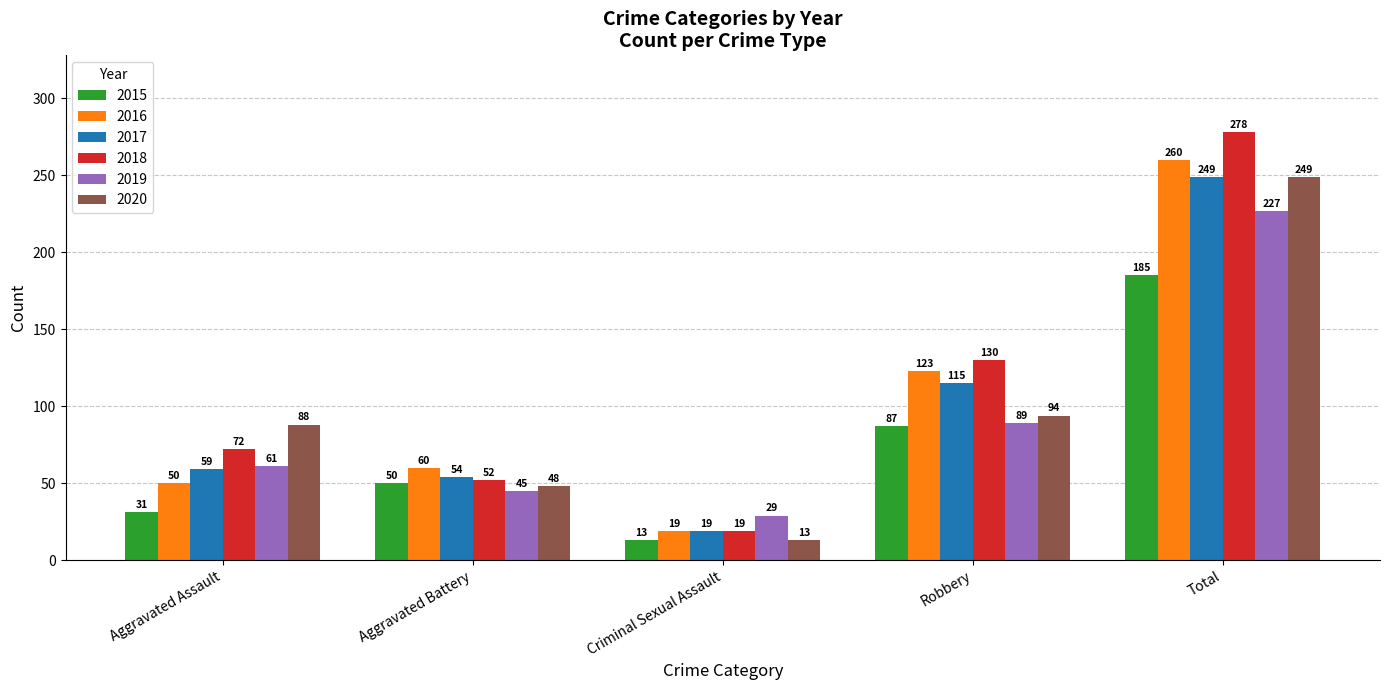

What is the difference between the maximum and minimum values in the 2019 series?

198